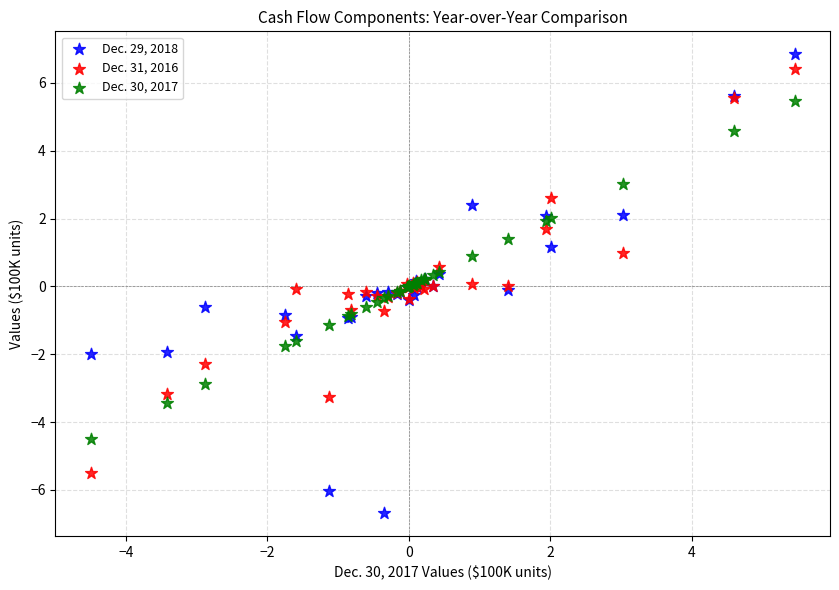

Which series reaches the maximum Y coordinate?

Dec. 29, 2018